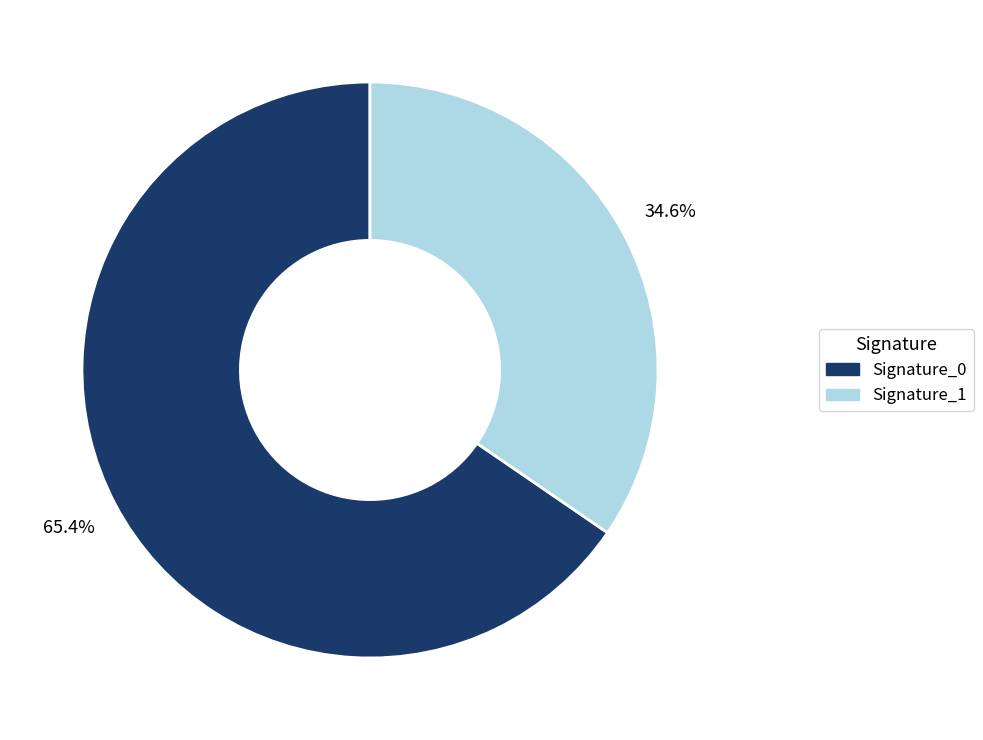

Is the sum of Signature_0 and Signature_1 greater than half?

Yes